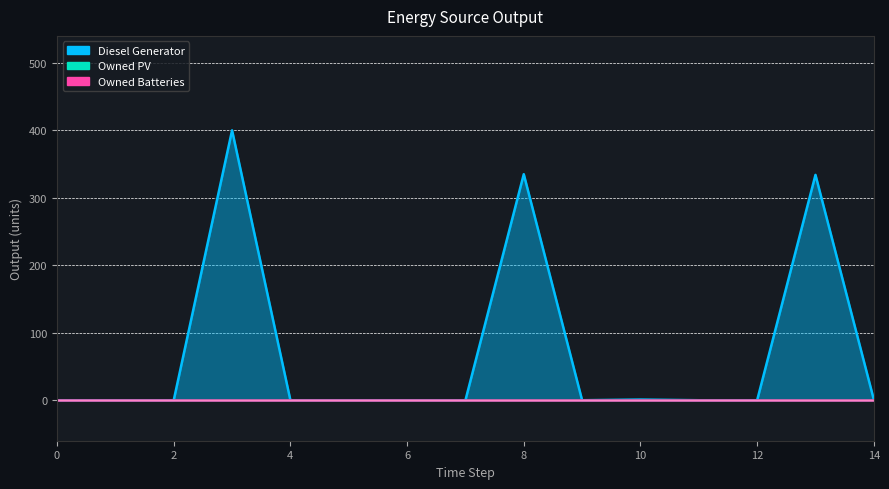

What are all the series names shown in the legend?

Diesel Generator, Owned PV, Owned Batteries